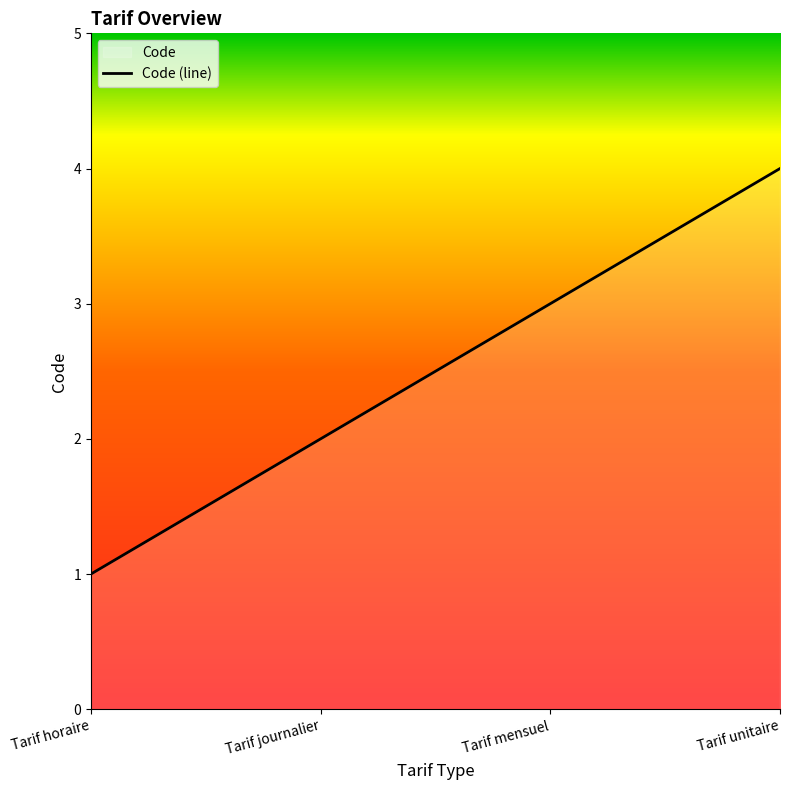

How many values are below 3?

2